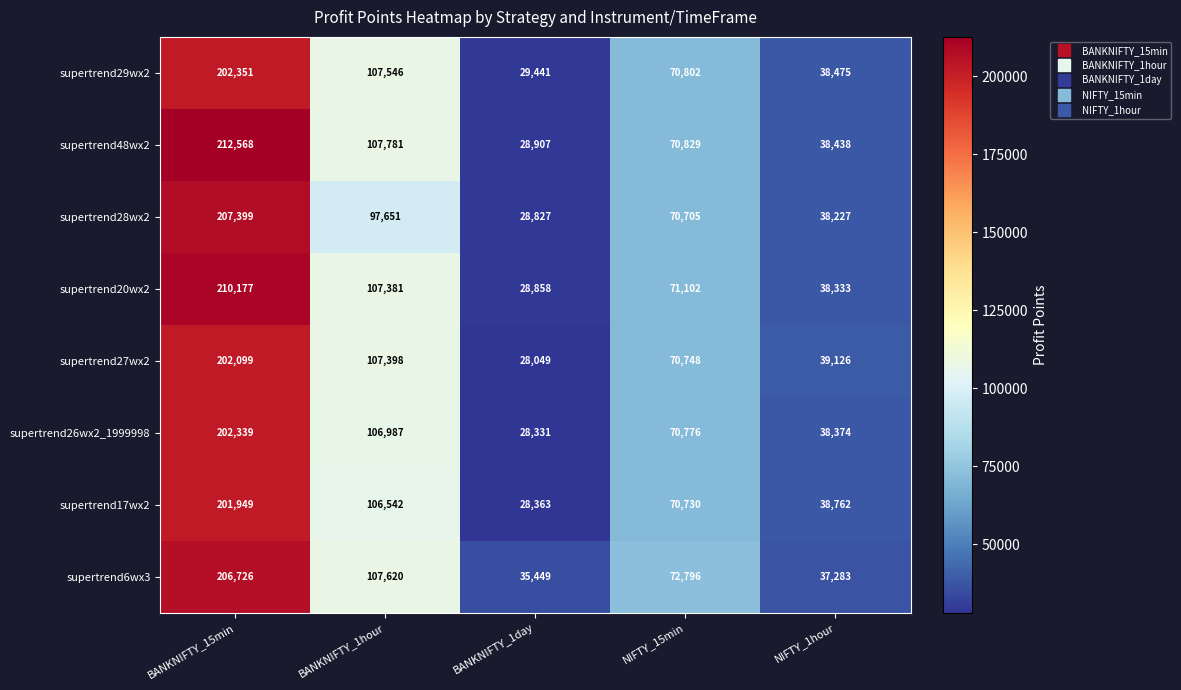

What is the sum of all supertrend48wx2 values?

458523